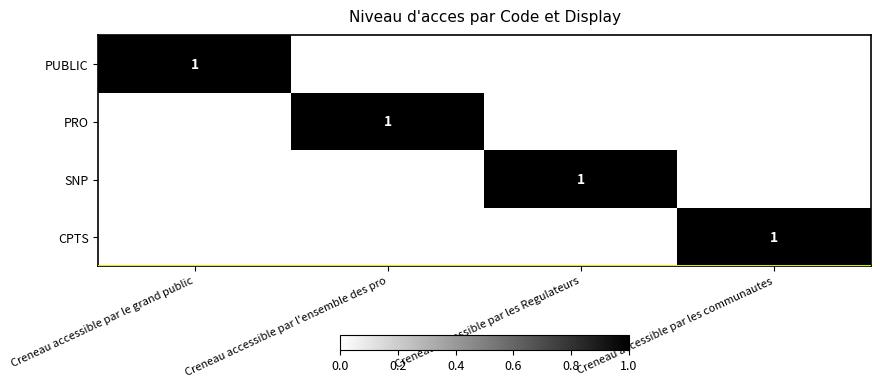

The CPTS series shows 1 at Creneau accessible par les communautes. True or false?

True